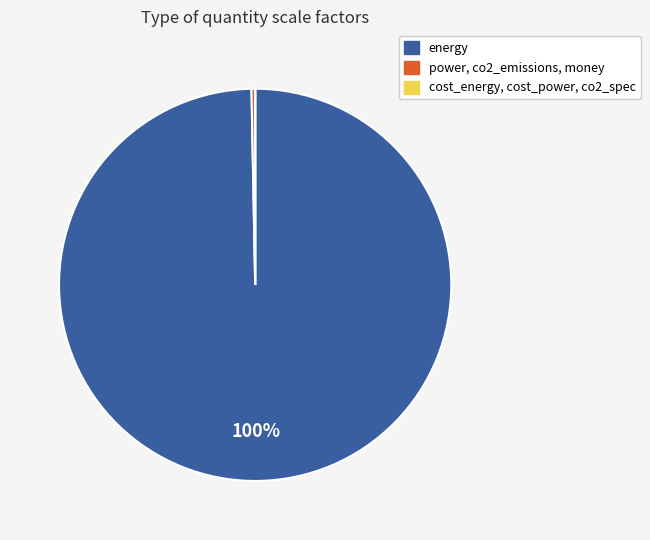

To the nearest percent, what is the difference between the largest and smallest slice percentages?

100%